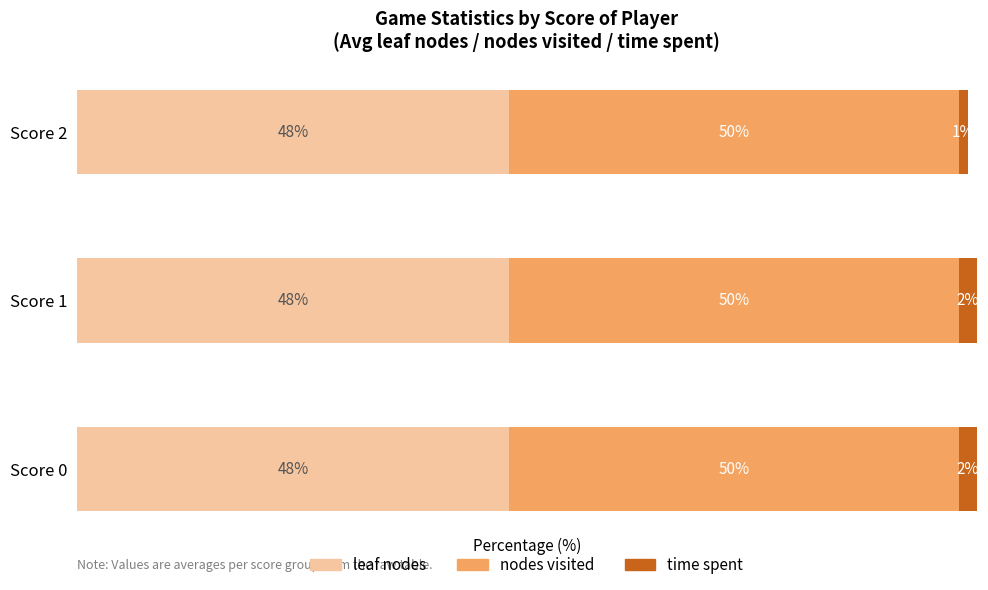

What are all the series names shown in the legend?

leaf nodes, nodes visited, time spent